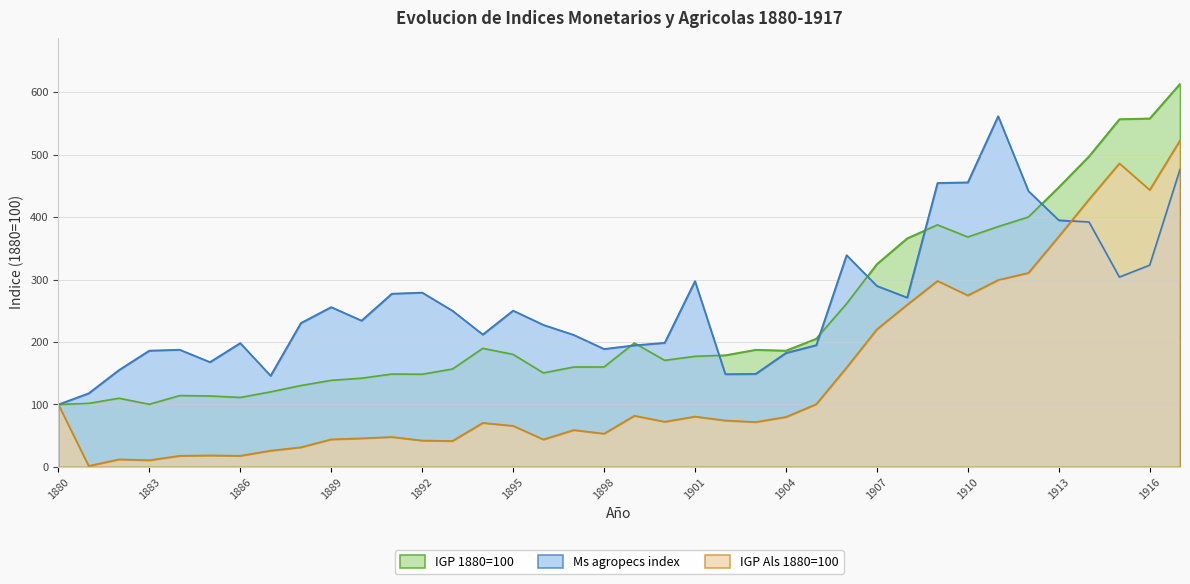

At which category does IGP 1880=100 reach its first local valley?

1883